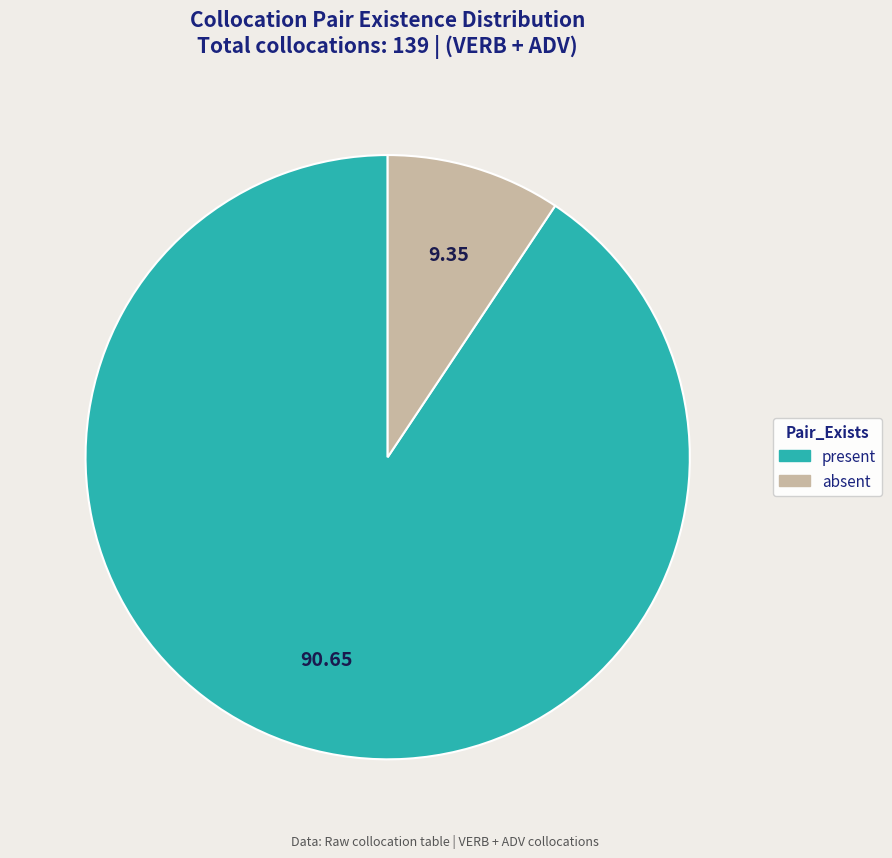

Combined, do present and absent account for over 50%?

Yes